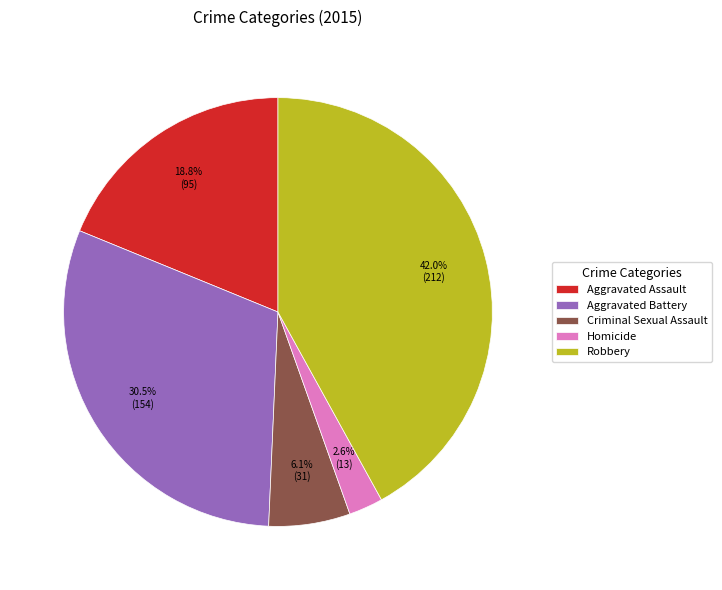

What is the ratio of the value at Homicide to the value at Criminal Sexual Assault?

0.4